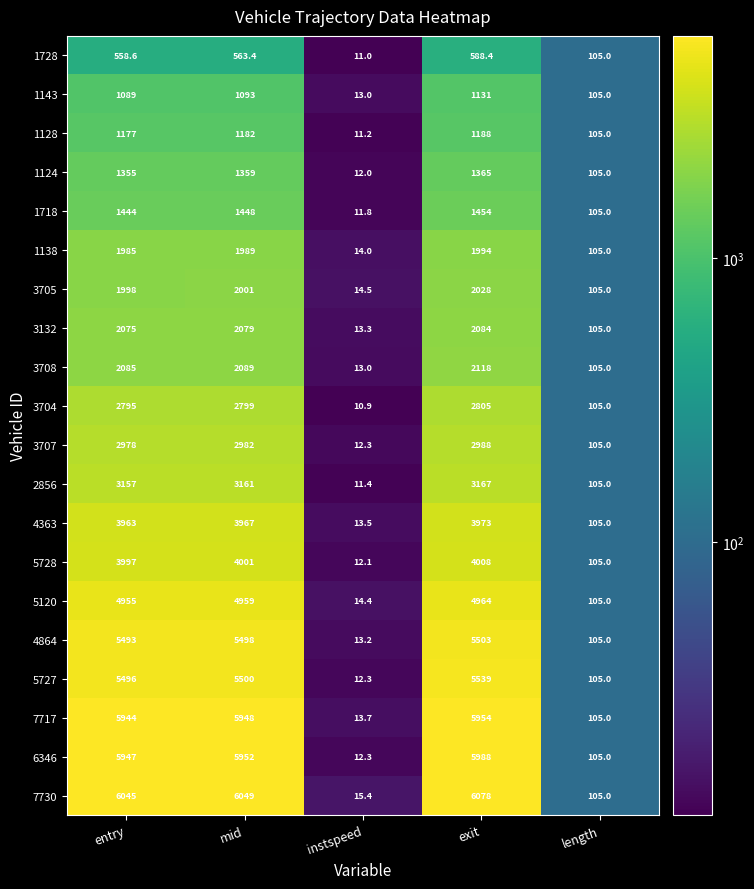

At mid, list the series in order from largest to smallest.

7730, 6346, 7717, 5727, 4864, 5120, 5728, 4363, 2856, 3707, 3704, 3708, 3132, 3705, 1138, 1718, 1124, 1128, 1143, 1728